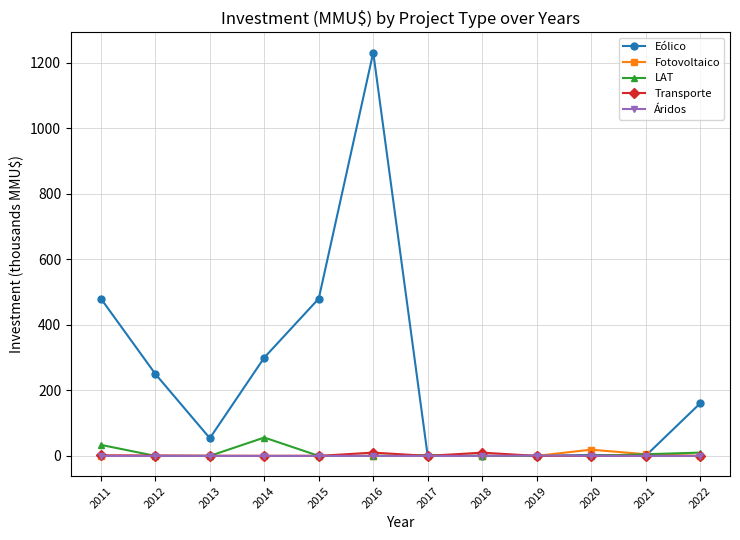

How many data points in Eólico are less than 160?

6